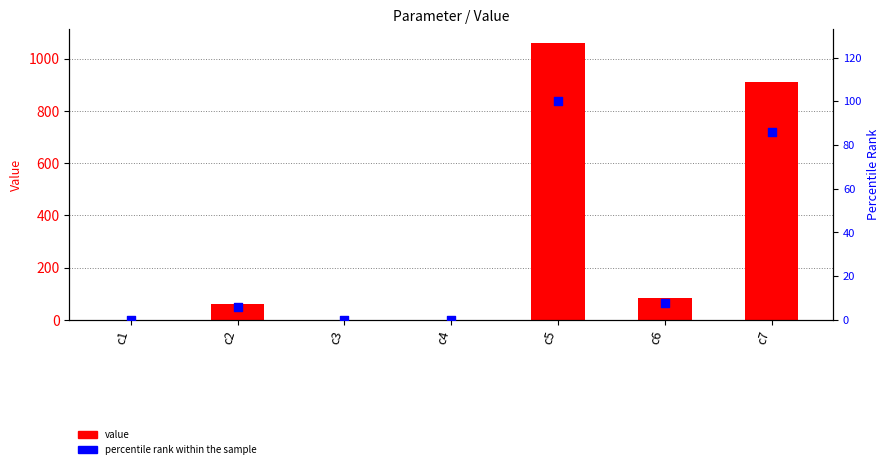

At which category is the sum across all series the highest?

c5